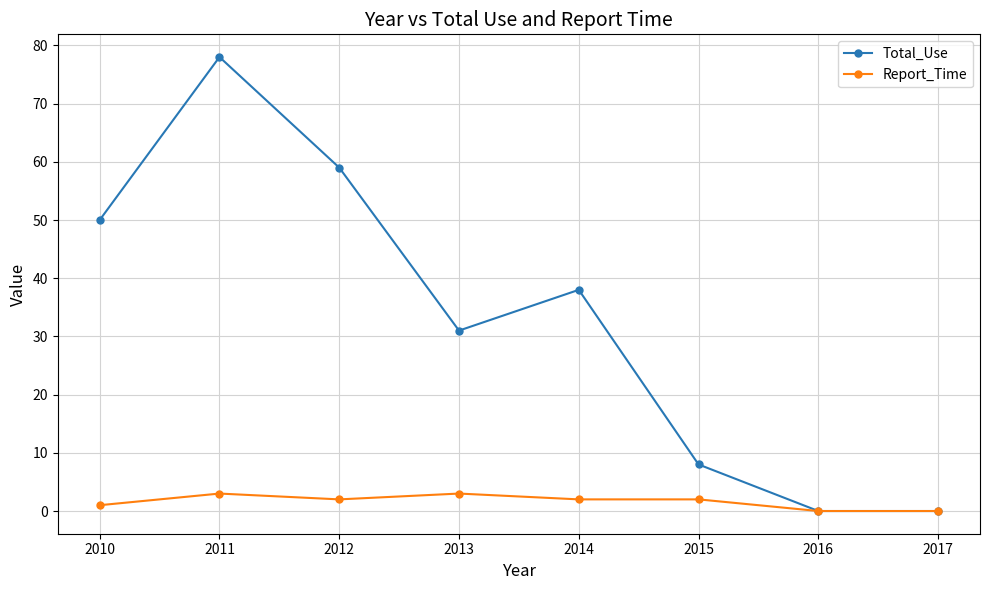

How many categories are shown in the chart?

8